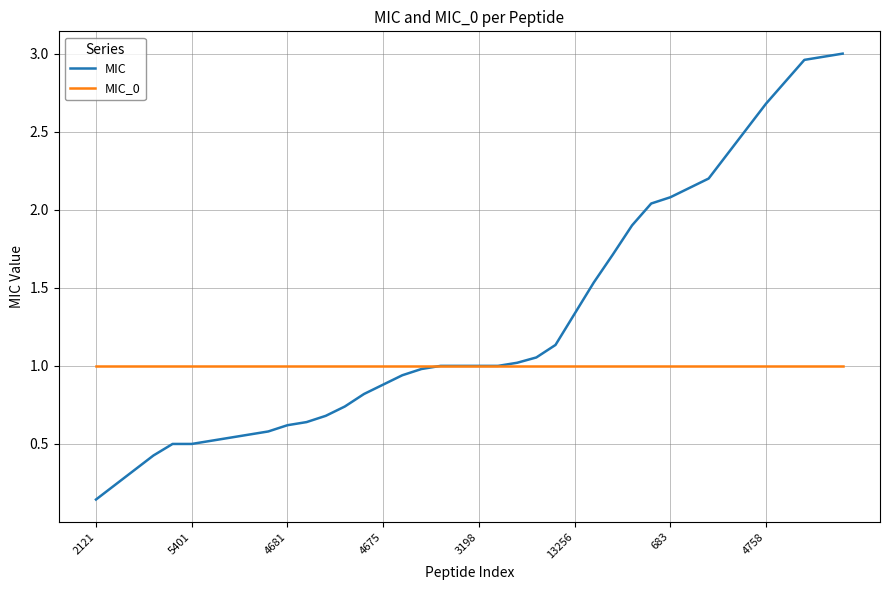

List the series in order of their peak value, highest first.

MIC, MIC_0